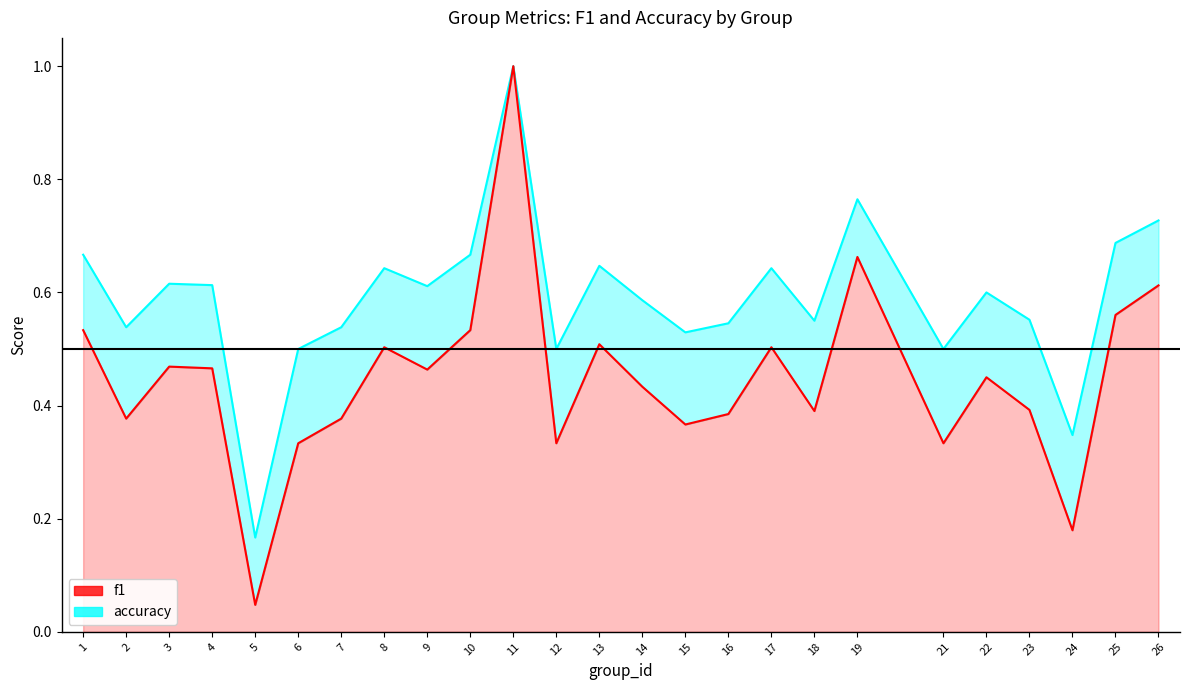

List the series in order of their overall mean, highest first.

accuracy, f1